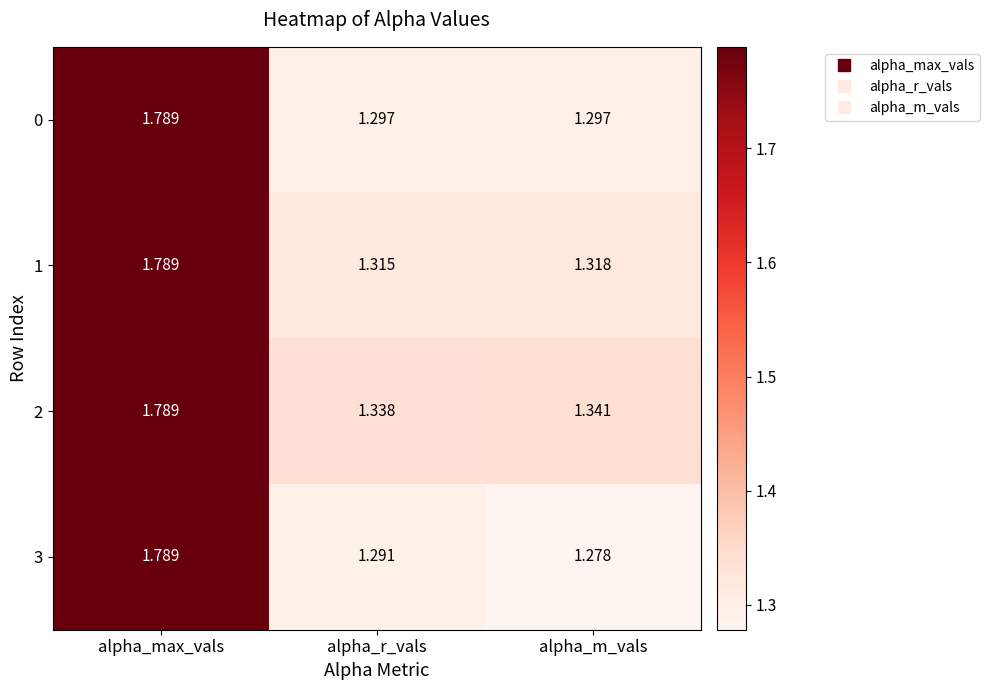

Is the value of 1 at alpha_r_vals greater than the value of 3 at alpha_m_vals?

Yes